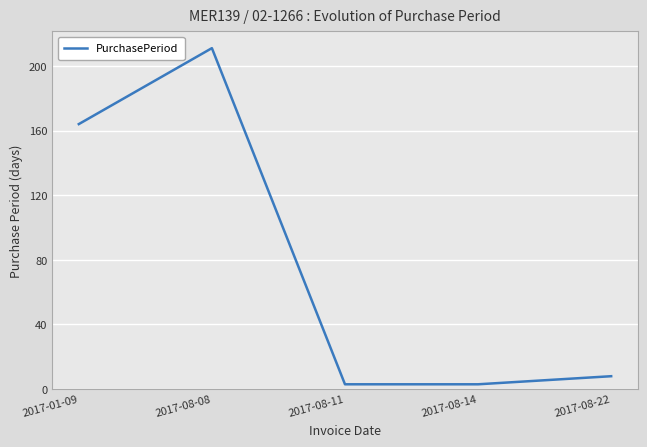

The chart shows a value of 3 at 2017-08-14. True or false?

True